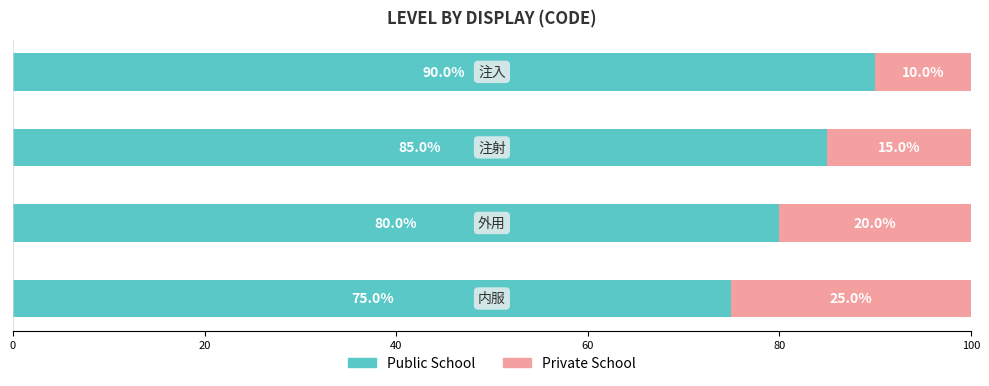

What are all the series names shown in the legend?

Public School, Private School